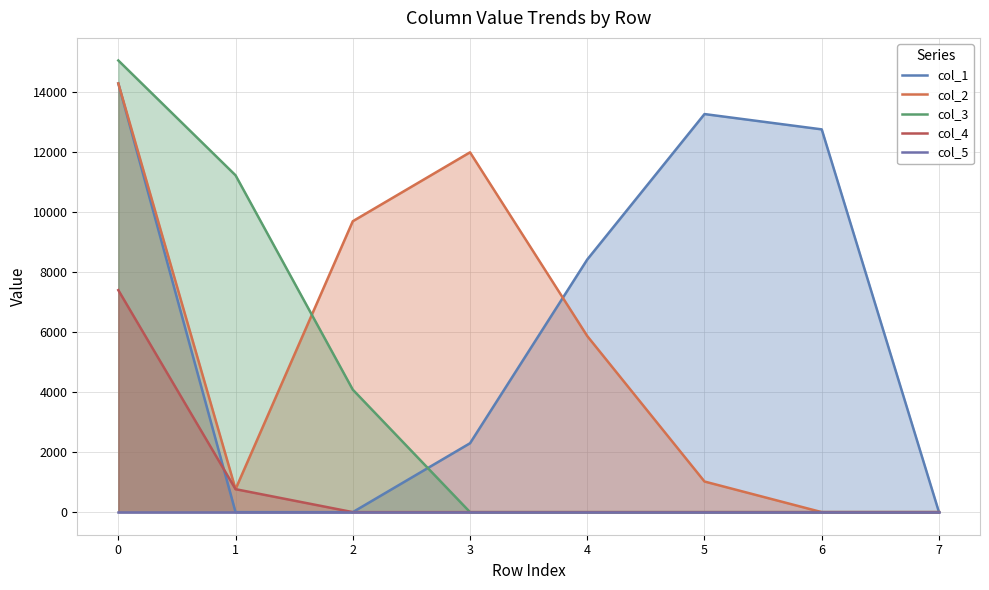

Where is col_2 nearest to the value 7140?

4